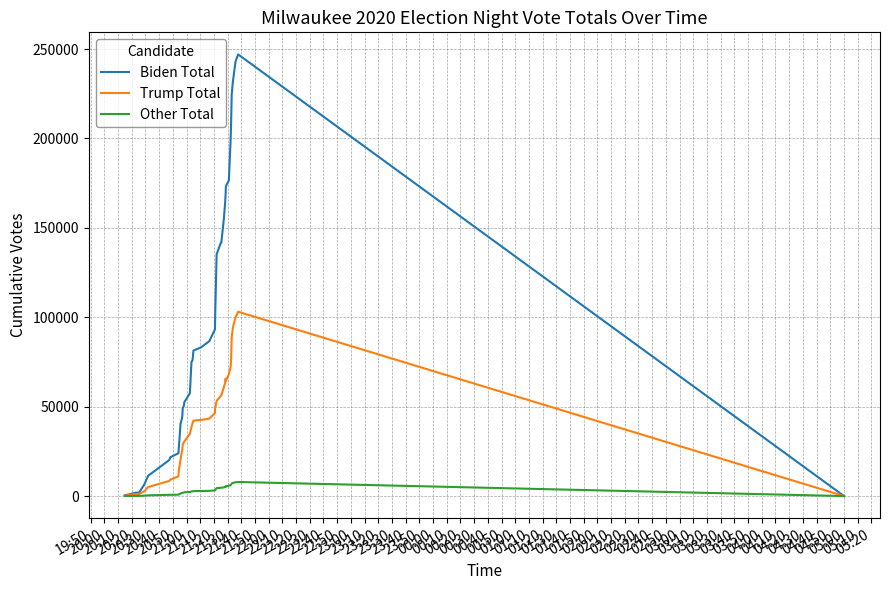

What is the difference between the second highest and minimum values in the Biden Total series?

243071